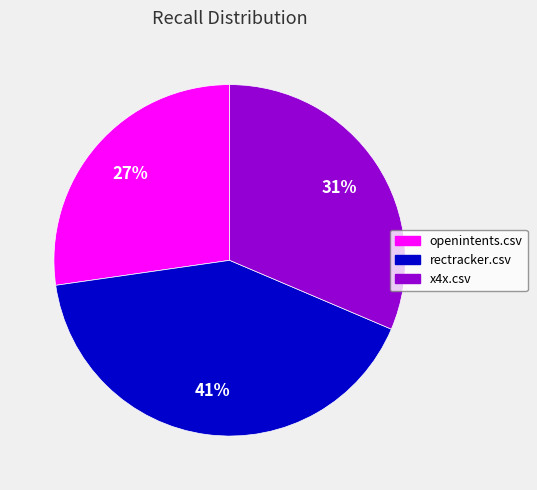

What percentage is the openintents.csv slice, to the nearest percent?

27%